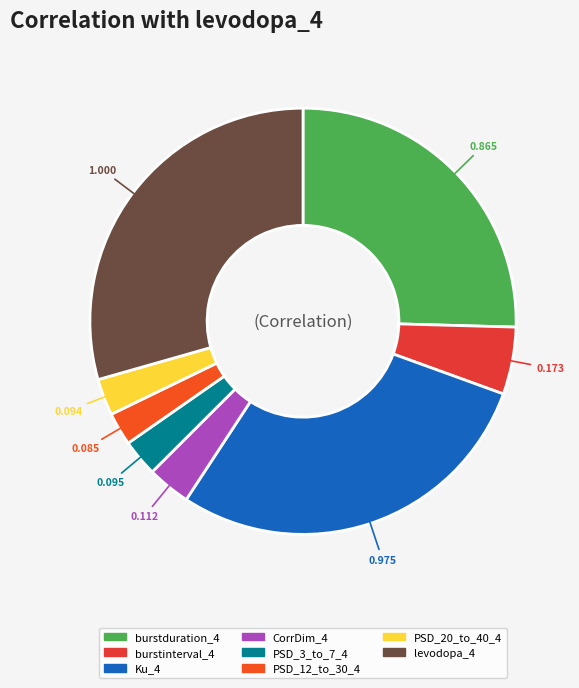

How many slices are in this pie chart?

8